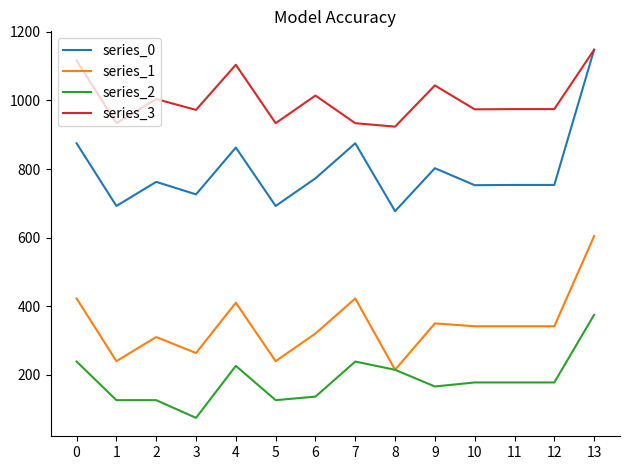

True or false: series_3 and series_1 cross at least once.

False